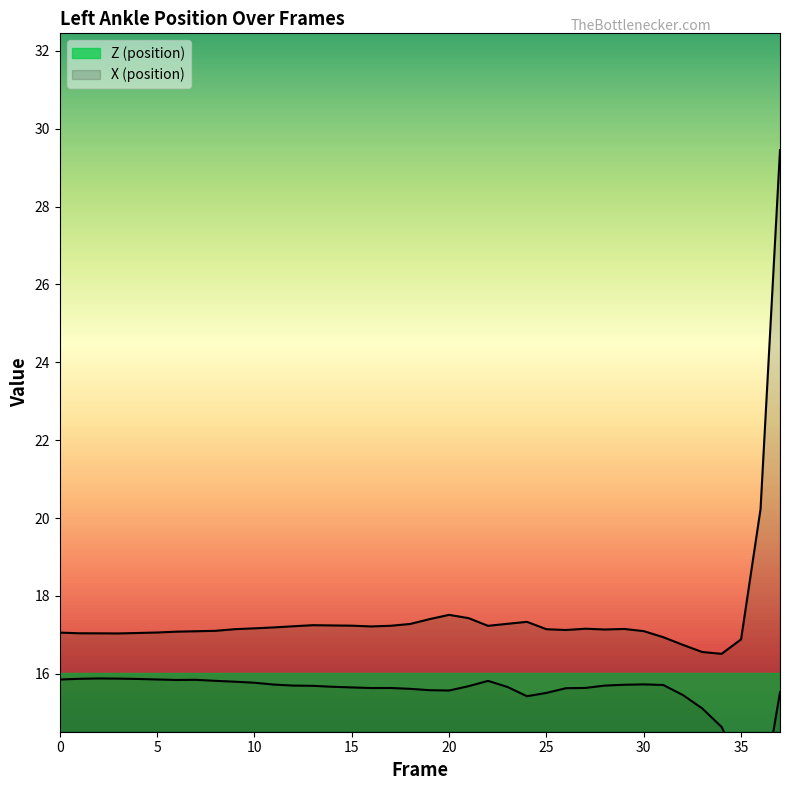

Between 8 and 33, which series saw the biggest shift?

X